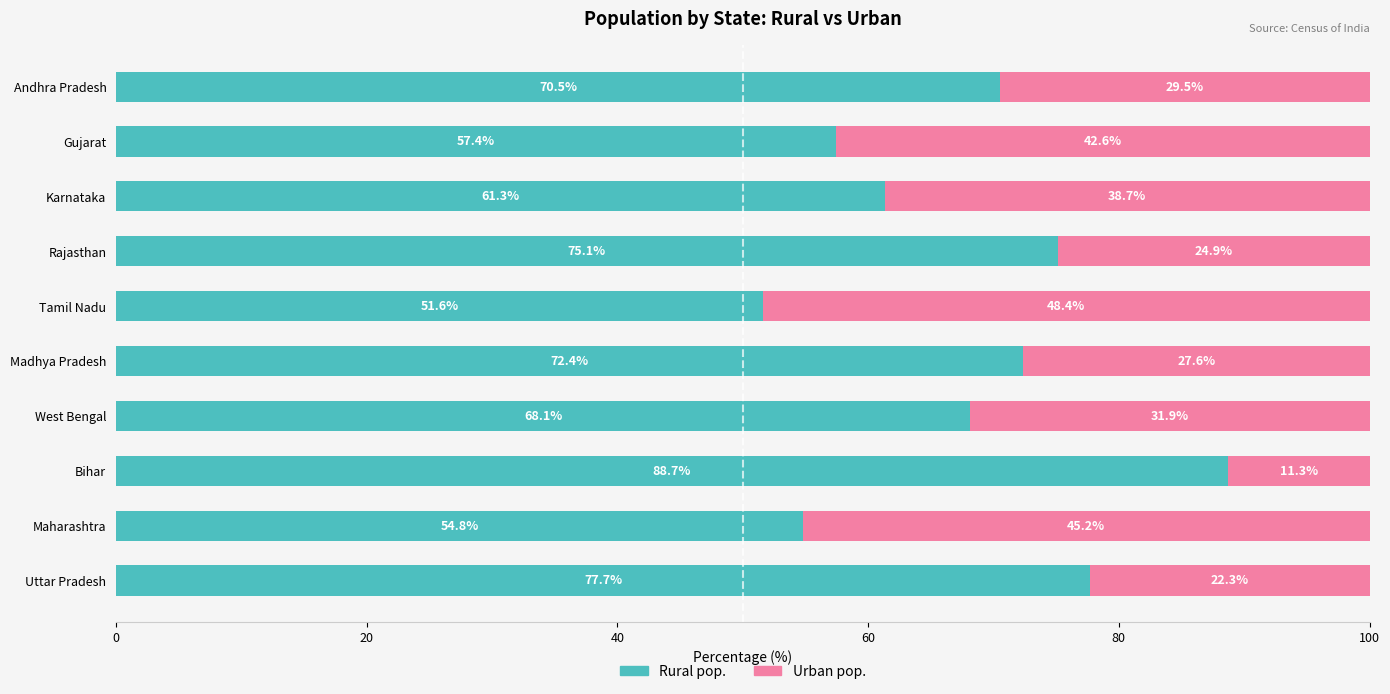

What is the sum of the Rural pop. values at Bihar and Uttar Pradesh?

166.4